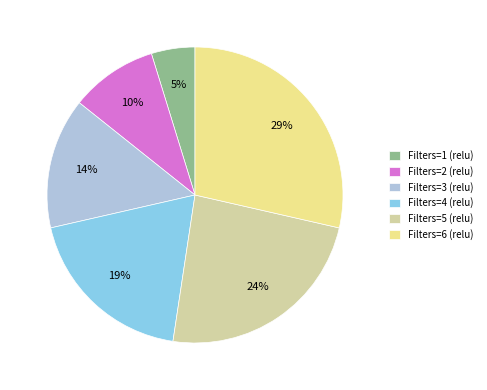

Which slice is the largest?

Filters=6